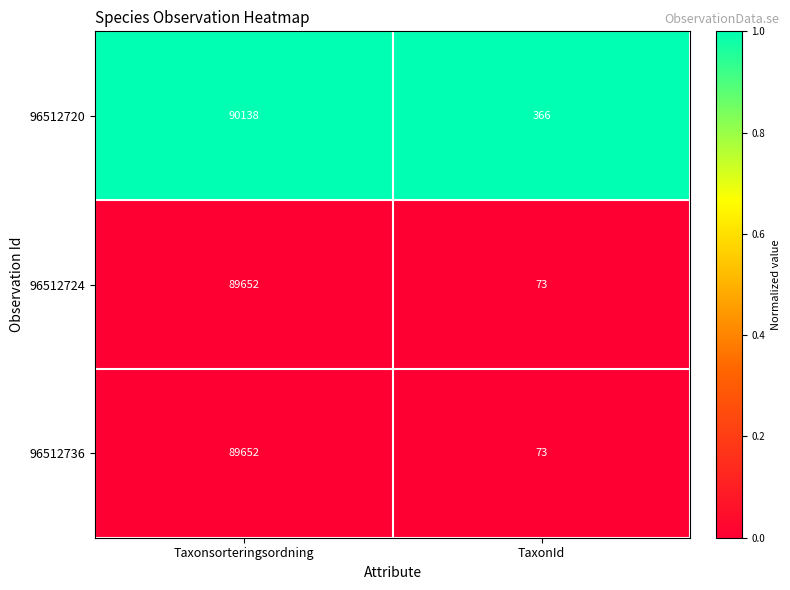

Between Taxonsorteringsordning and TaxonId, which series saw the biggest shift?

96512720